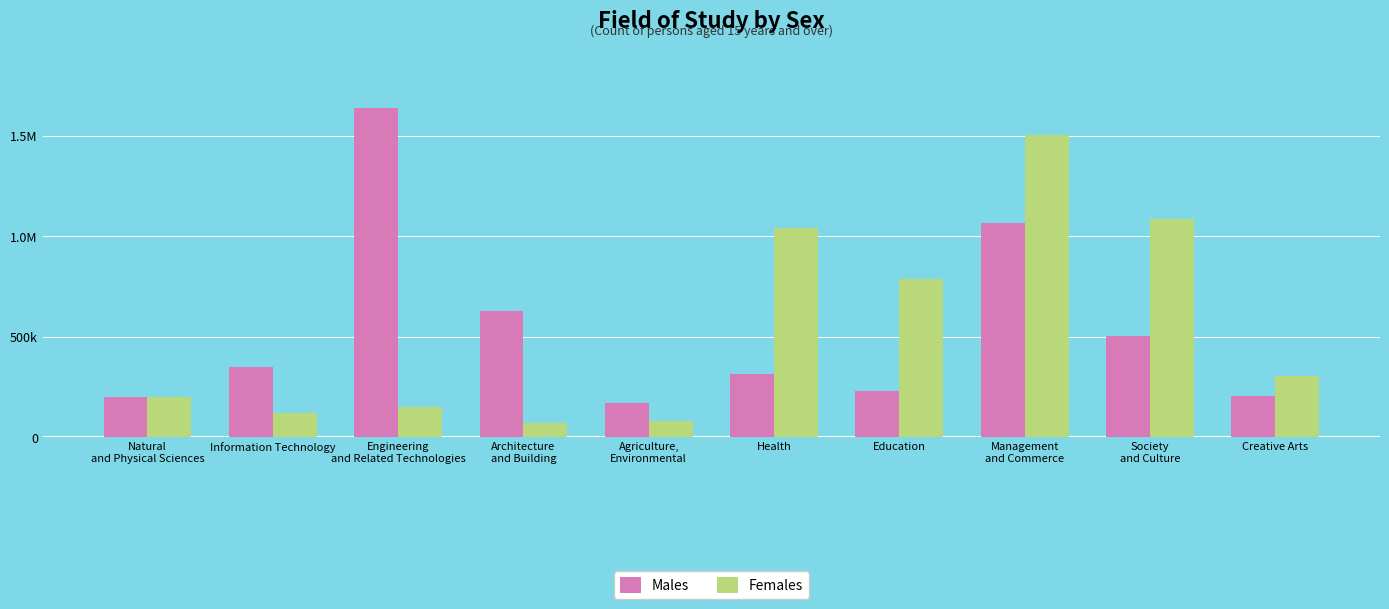

Reading left to right, list all the values displayed in this chart.

Males: 200469	349430	1641014	629035	170111	313534	231740	1064793	506840	203629
Females: 202871	120892	151265	73930	79641	1042396	788632	1503901	1086654	303864